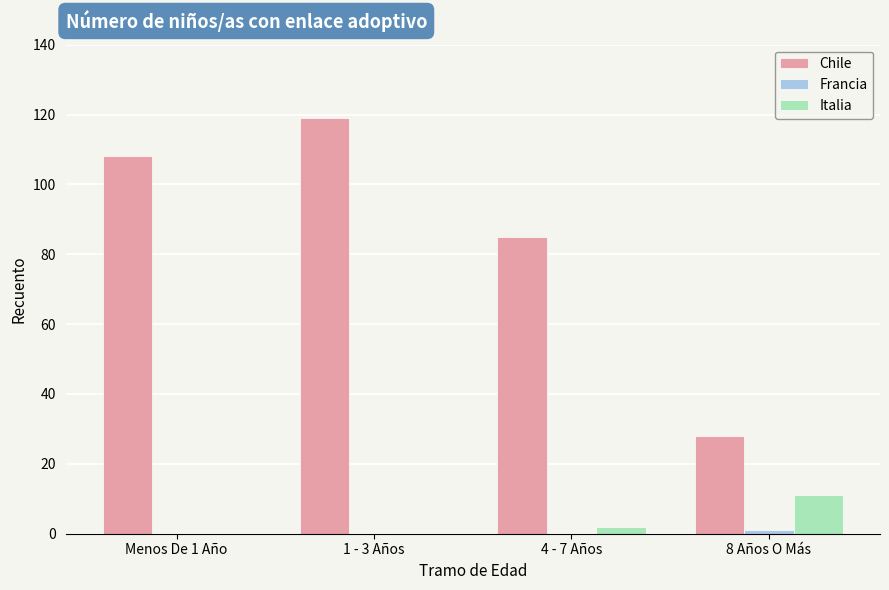

At which category does the chart reach its peak across all series?

1 - 3 Años